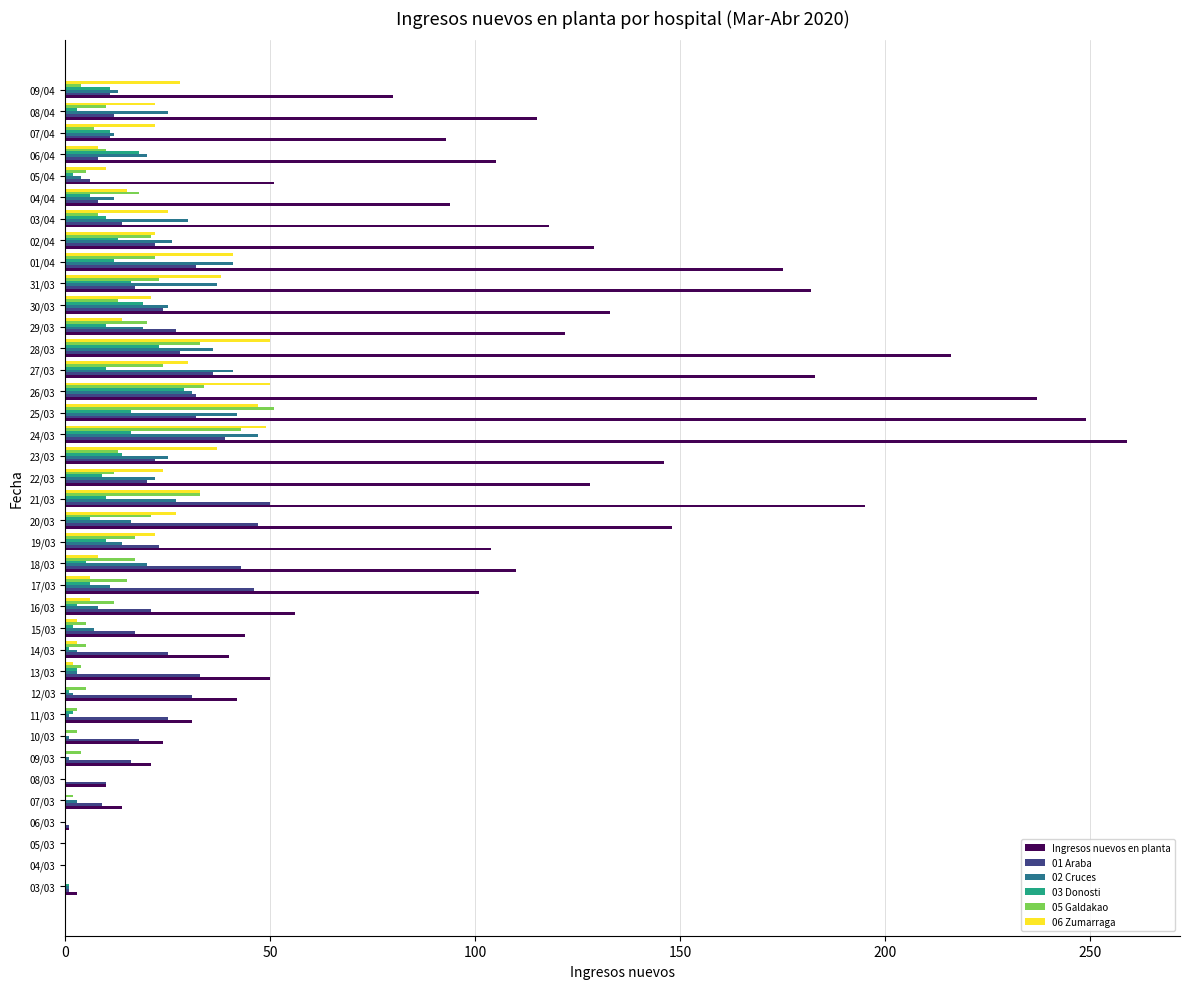

Which category has the highest value across all series?

24/03